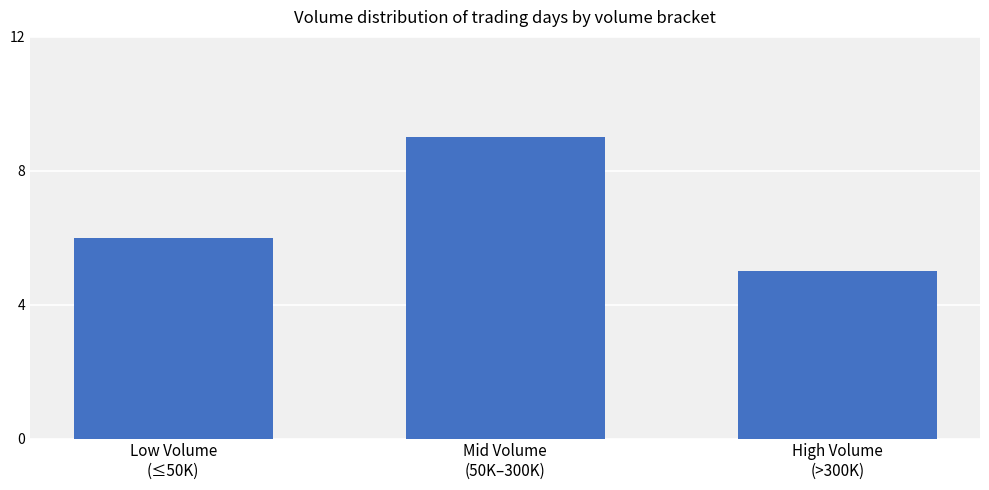

Reading left to right, what are all the values shown in this chart?

6	9	5